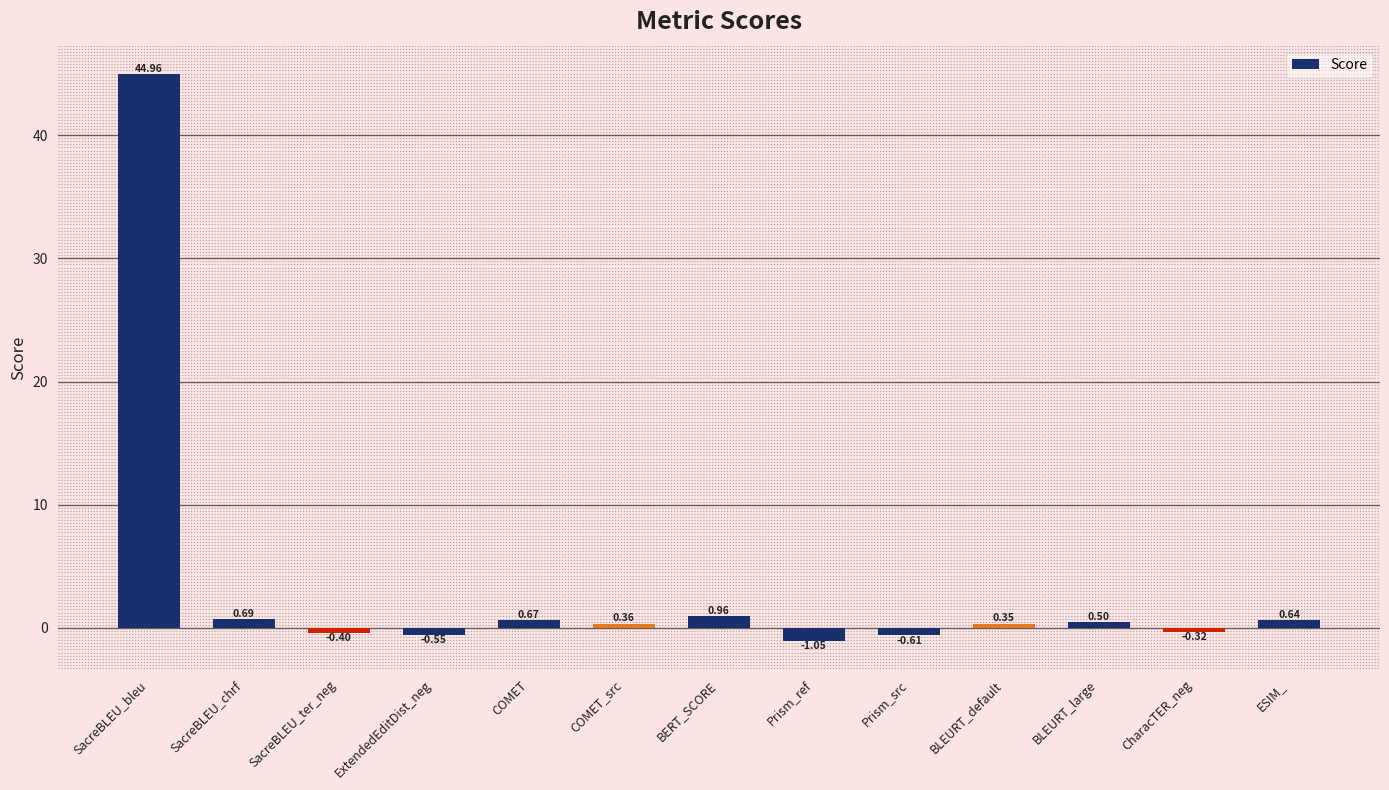

True or false: the data shows -0.4 at SacreBLEU_ter_neg.

True